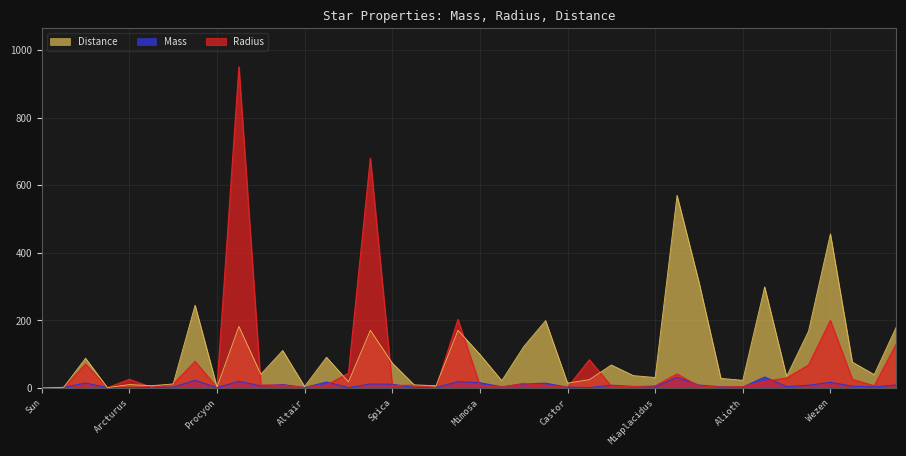

How many lines are shown in the chart?

3